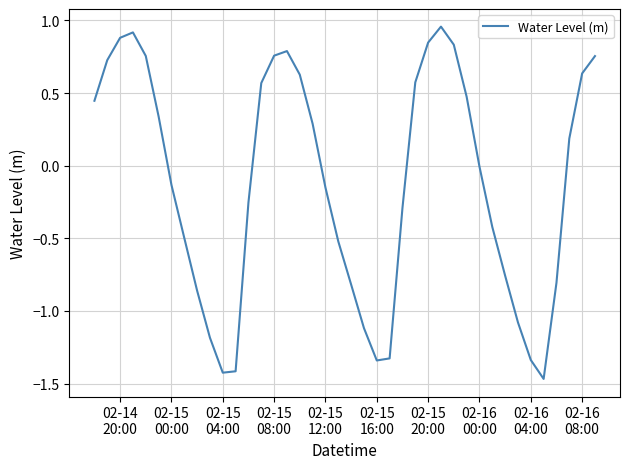

What is the difference between the maximum and minimum values?

2.4